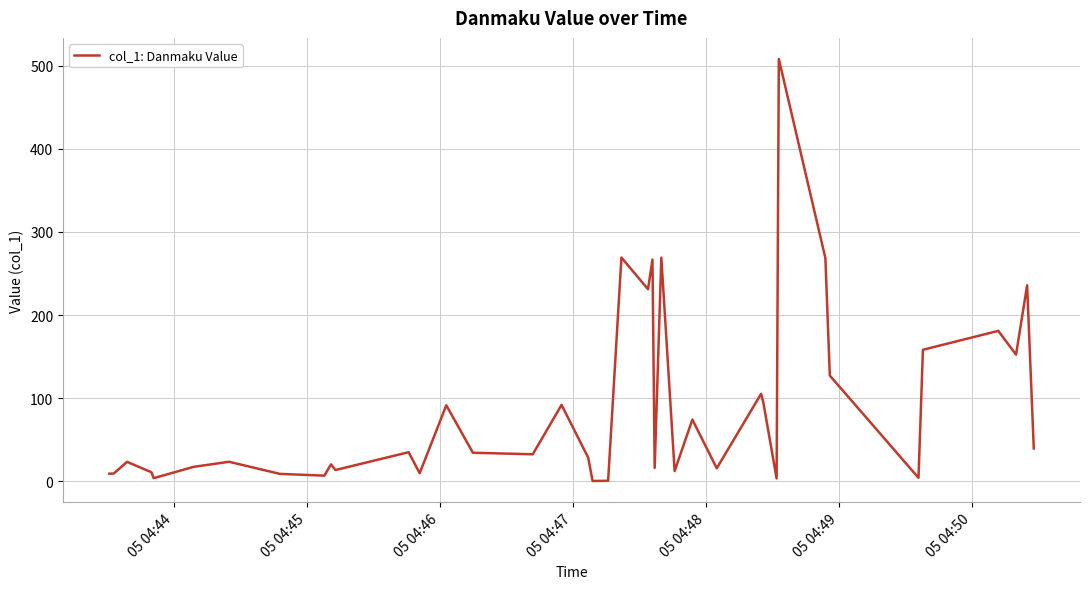

What is the maximum value shown in the chart?

508.0